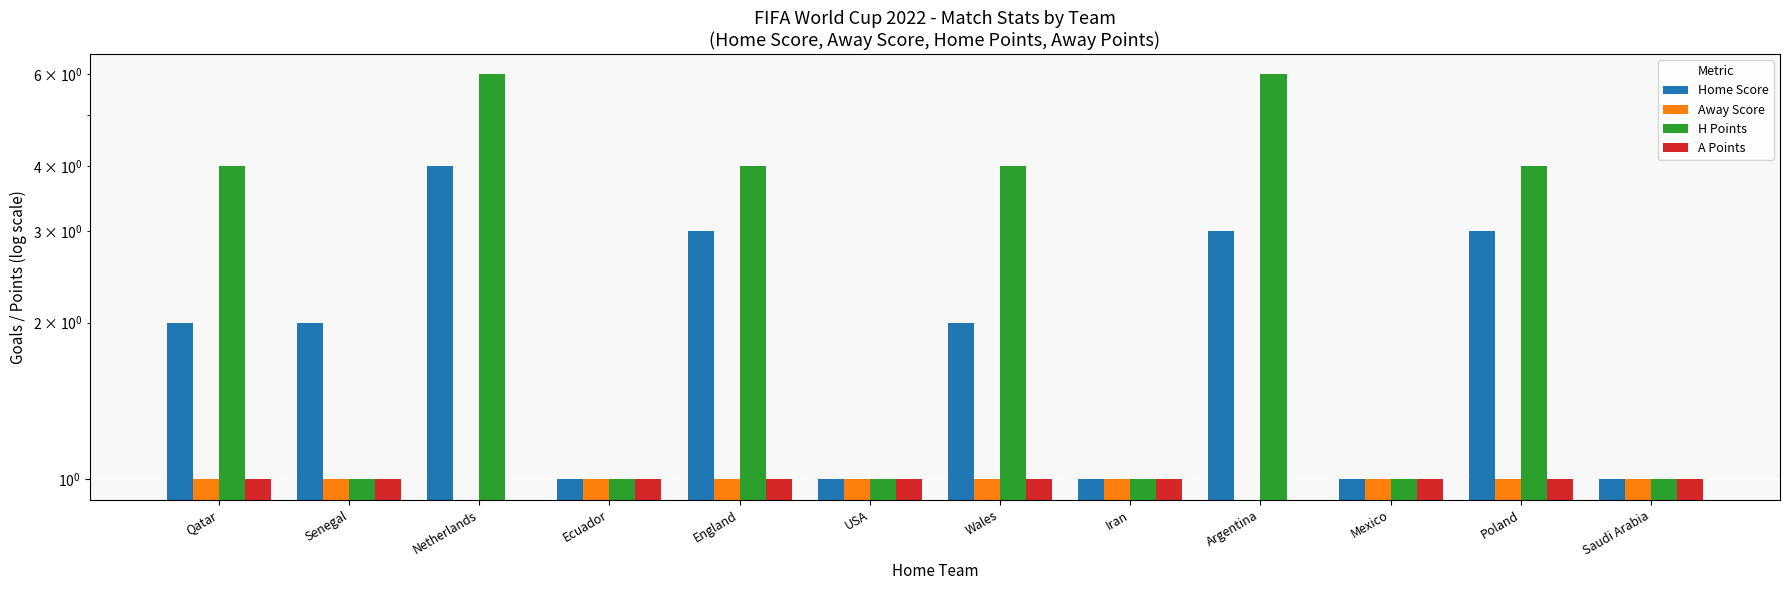

What is the label of the 2nd bar from the right?

Poland